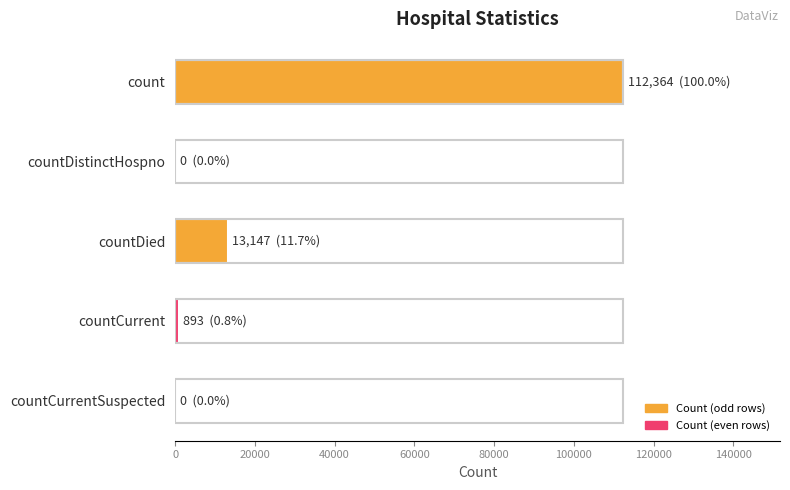

Where is the data nearest to the value 56182?

countDied